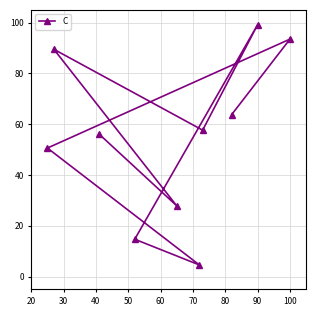

What is the average value?

55.8